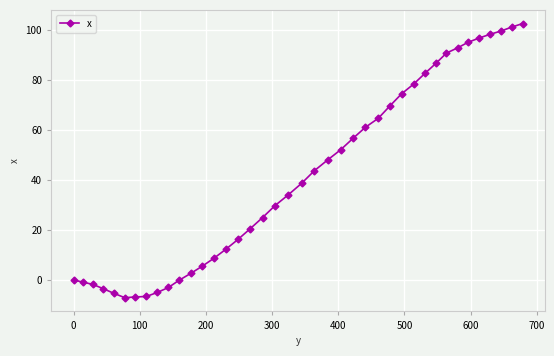

What is the maximum value shown in the chart?

102.6